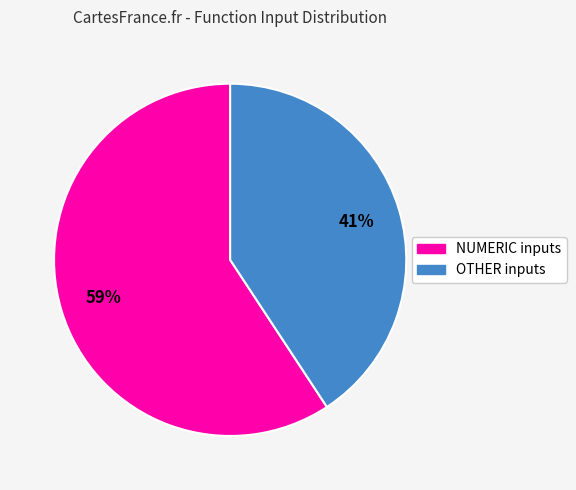

To the nearest percent, what is the average slice percentage?

50%